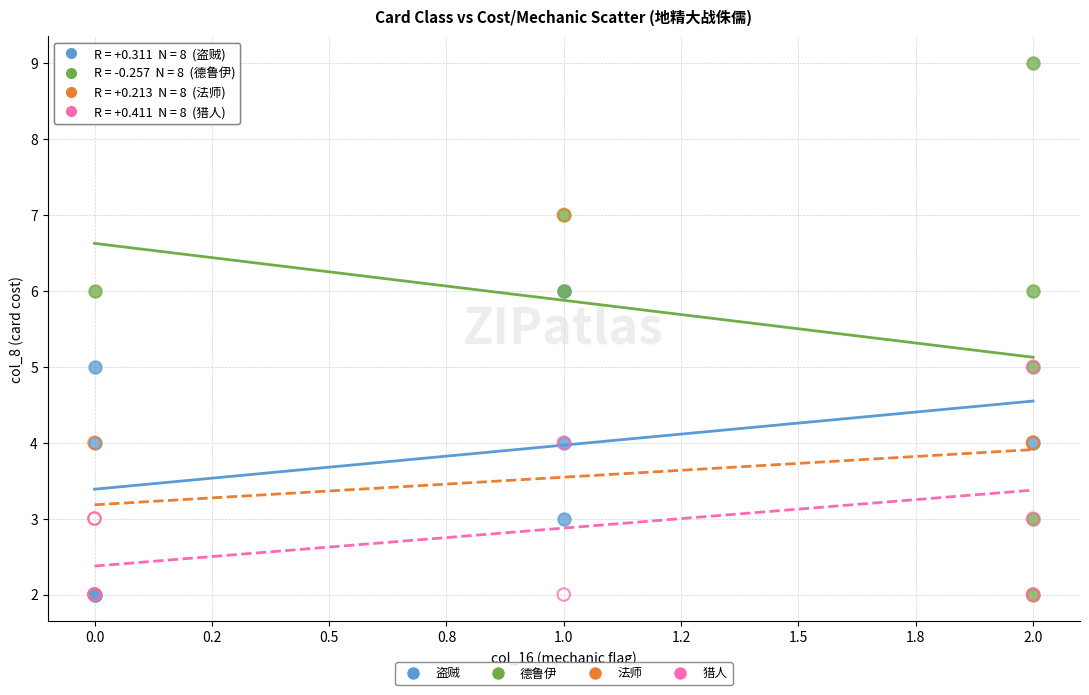

Which series reaches the maximum Y coordinate?

德鲁伊